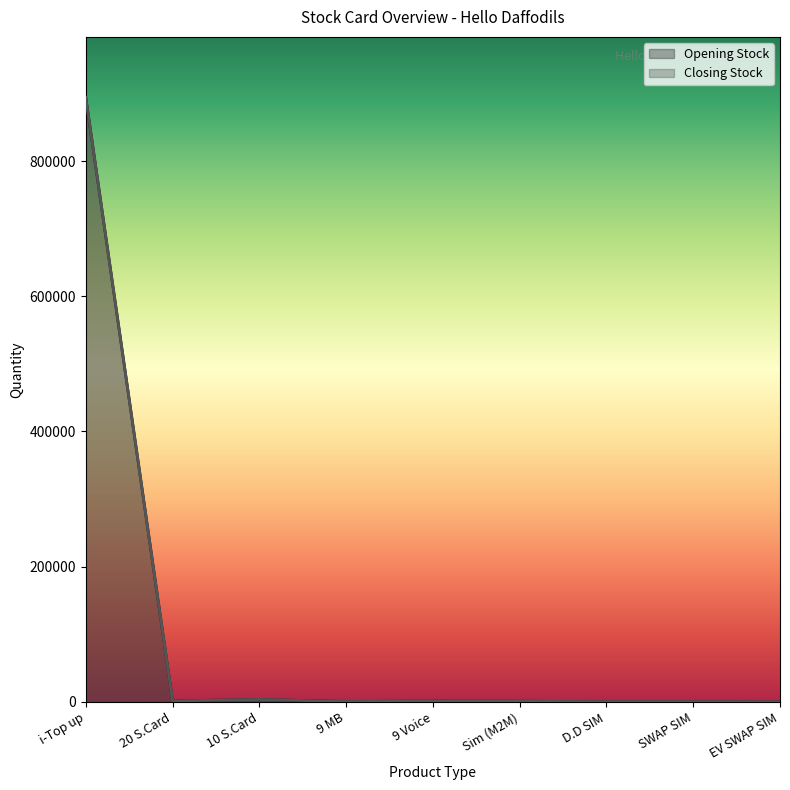

At which label does Opening Stock reach its minimum?

EV SWAP SIM